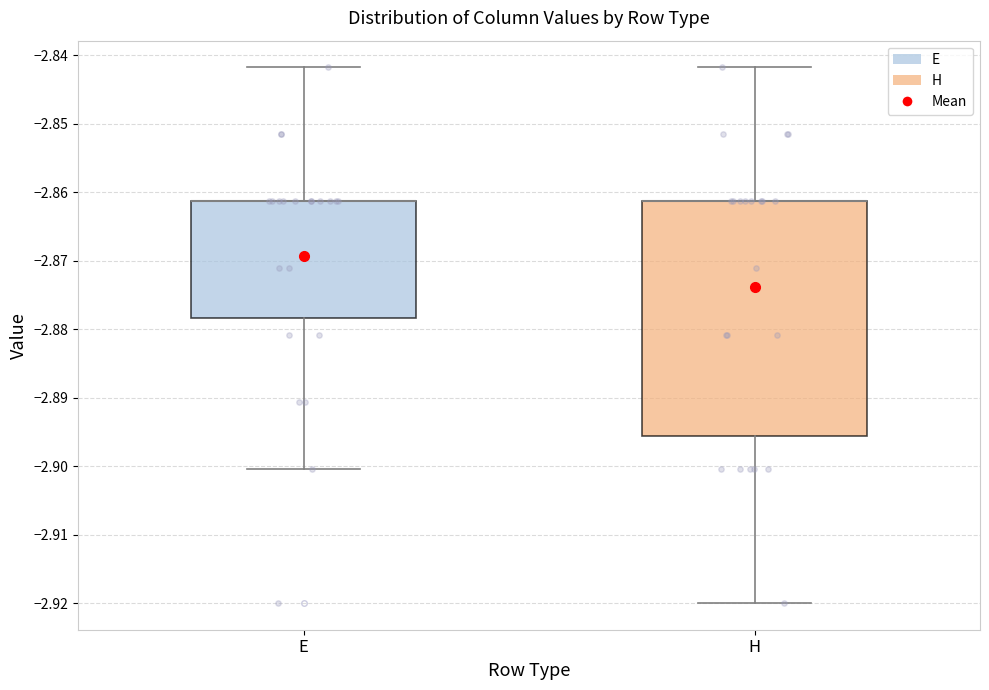

Where does the upper whisker of the box for E end on the y-axis? The values are not printed on the chart, so give them approximately, as read against the axis.

-2.842